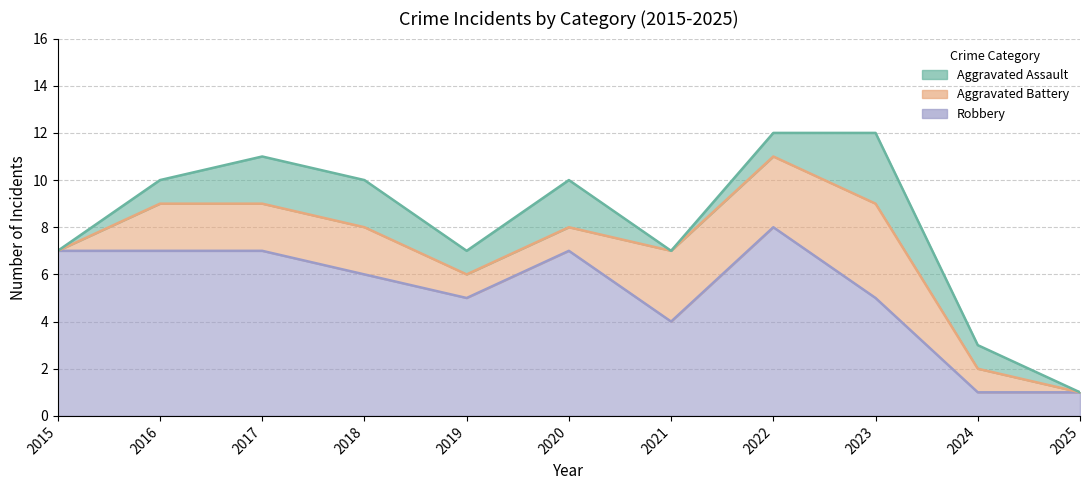

At which label is Robbery closest to 4?

2021